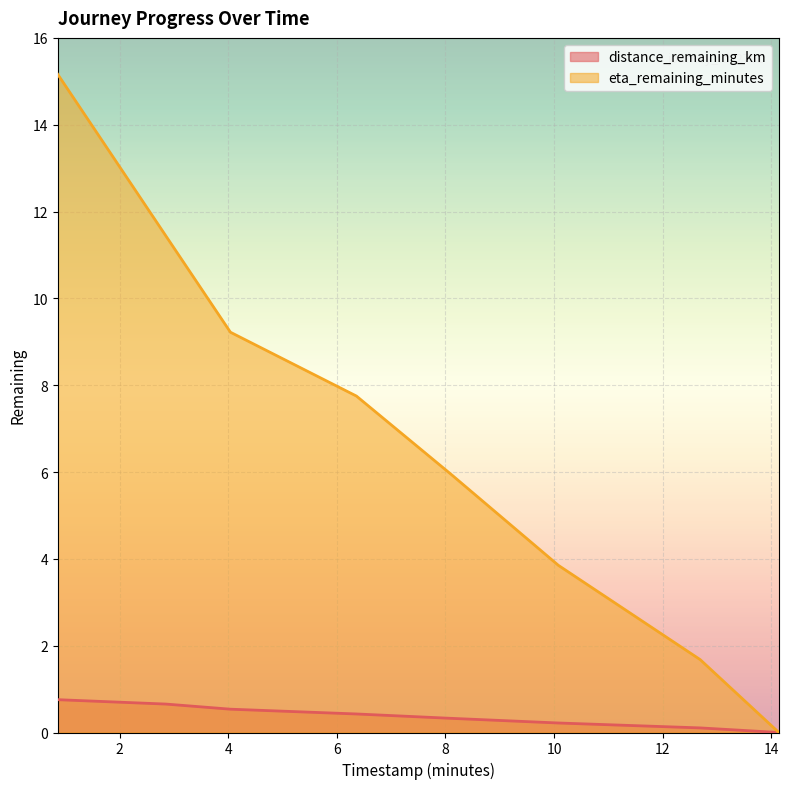

Reading right to left, list all the values displayed in this chart.

distance_remaining_km: 14.14=0.0	12.69=0.1	10.08=0.2	8.11=0.3	6.36=0.4	4.04=0.5	2.85=0.7	0.86=0.8
eta_remaining_minutes: 14.14=0.0	12.69=1.7	10.08=3.9	8.11=5.9	6.36=7.8	4.04=9.2	2.85=11.4	0.86=15.2